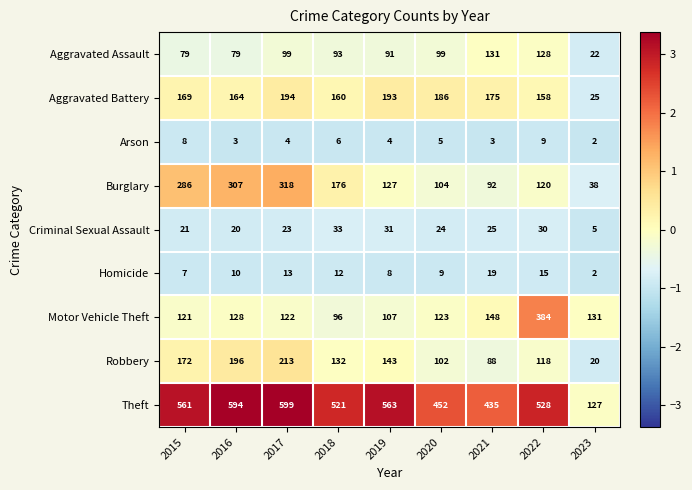

What is the total value across all series at 2023?

372